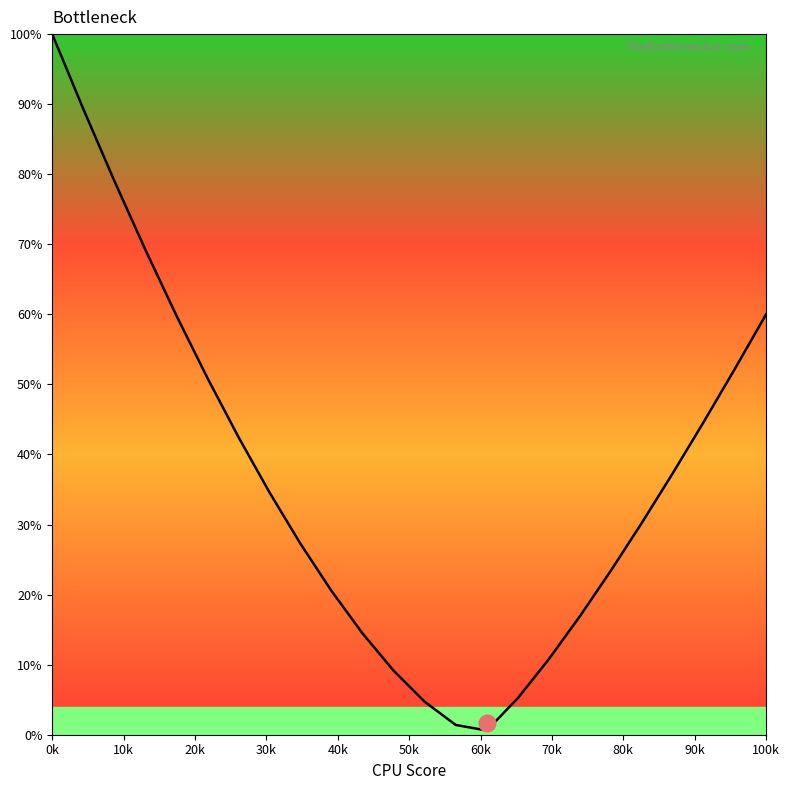

What is the average value?

36.9